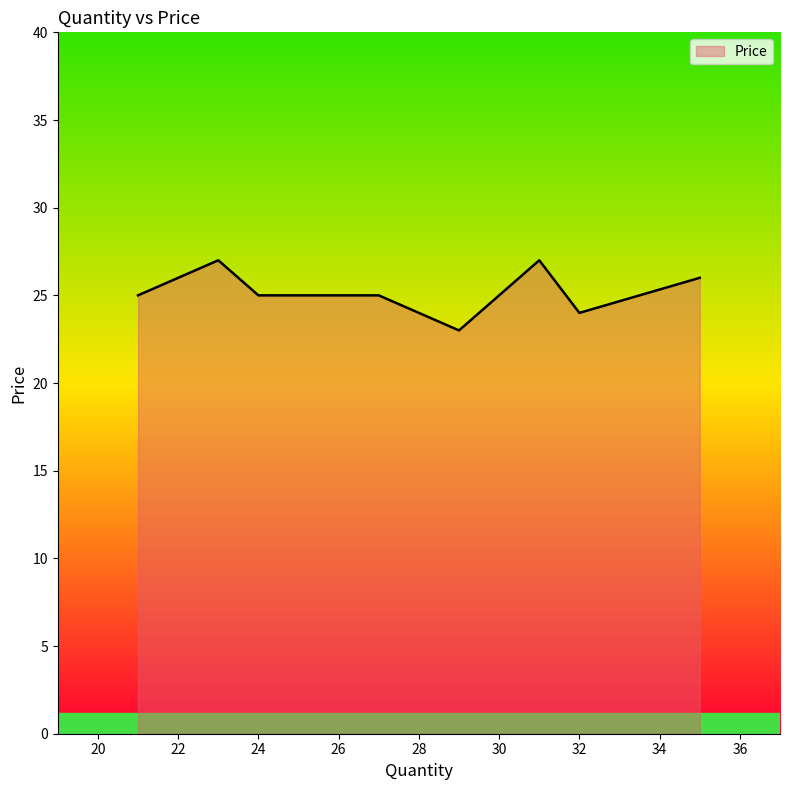

What is the minimum value shown in the chart?

23